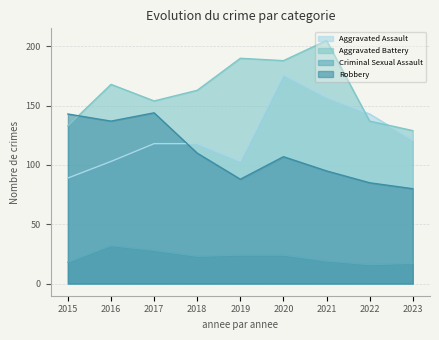

True or false: Criminal Sexual Assault and Robbery cross at least once.

False